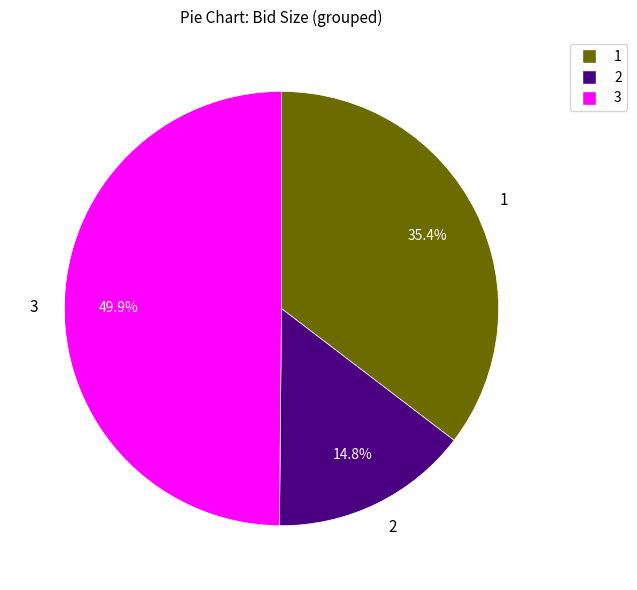

What is the smallest slice in the pie chart?

2